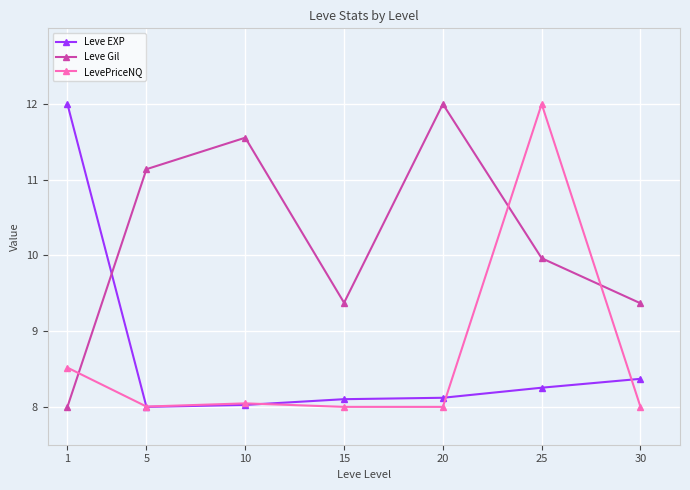

What is the minimum value for Leve Gil?

8.0